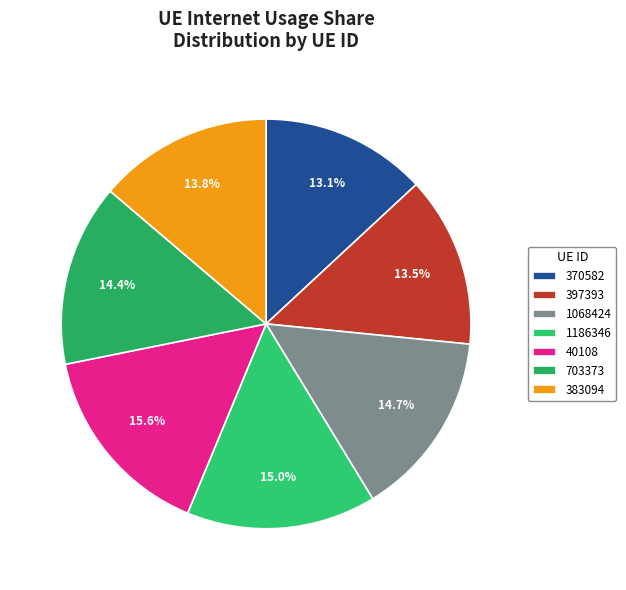

Approximately how many times larger is the value at 397393 compared to 40108?

0.9